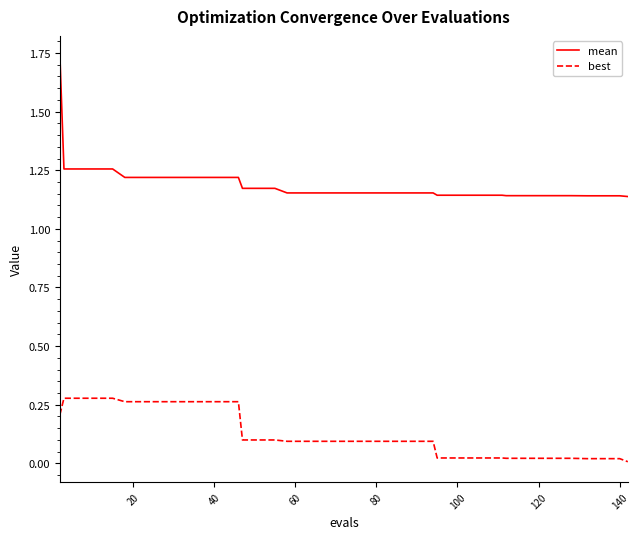

Which series has the largest total across all categories?

mean